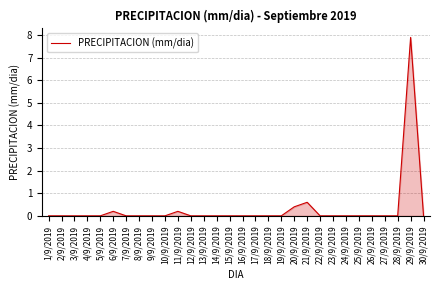

What is the greatest value displayed?

7.9